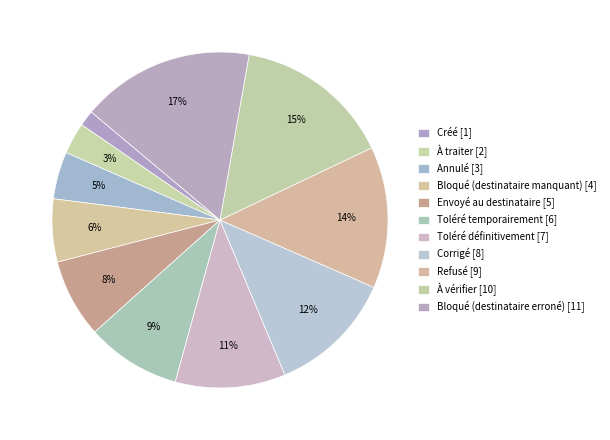

Count the number of slices in the pie.

11